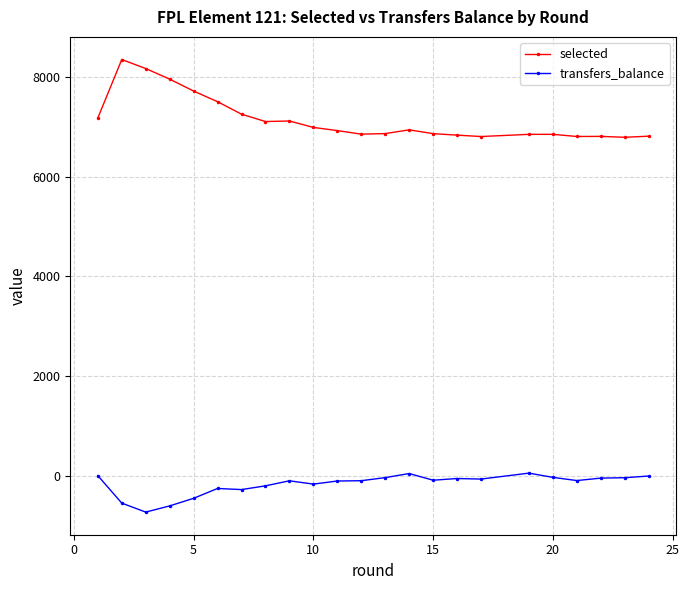

In transfers_balance, how many points are higher than both neighbors (excluding endpoints)?

5